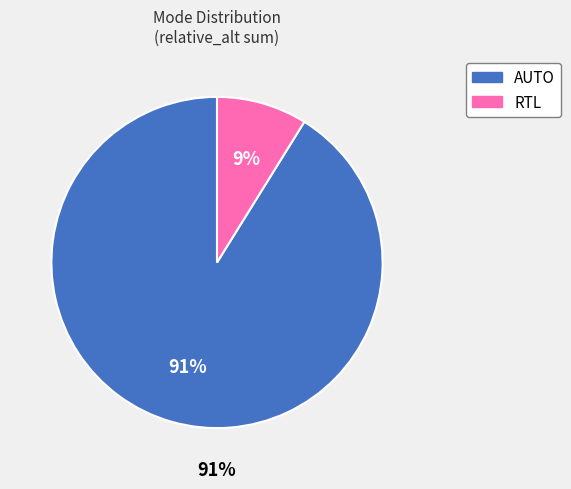

Which category has the smallest portion of the pie?

RTL